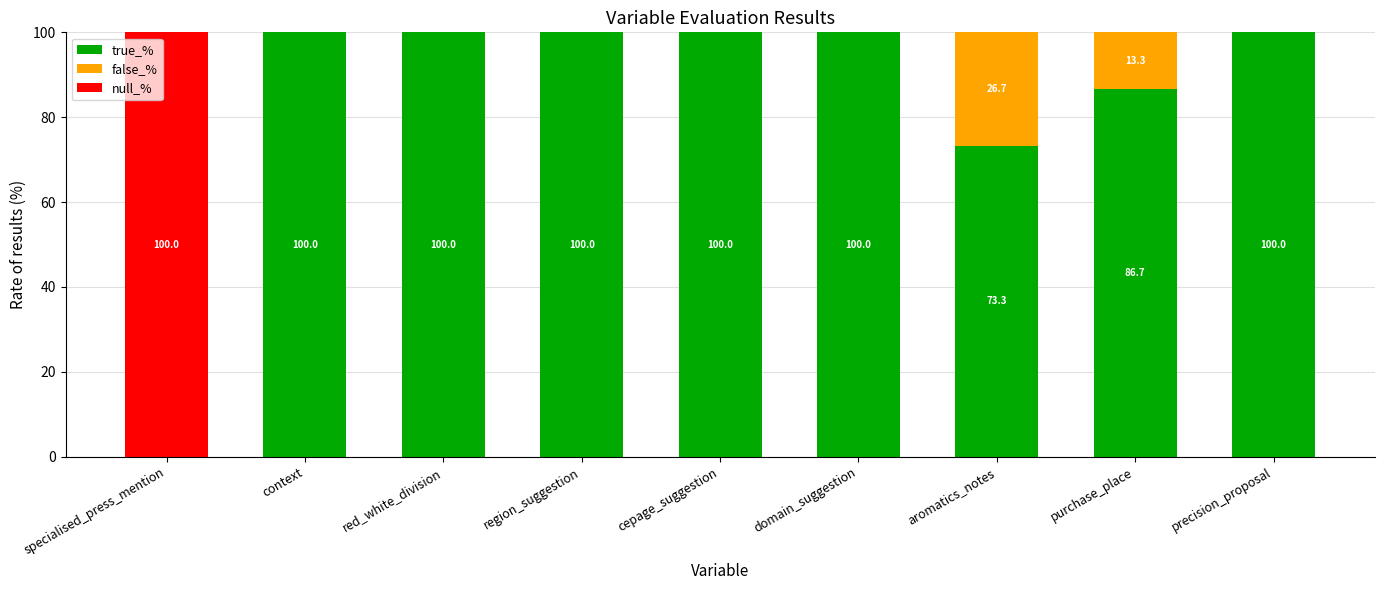

True or false: true_% has a value of 73.3 at aromatics_notes.

True